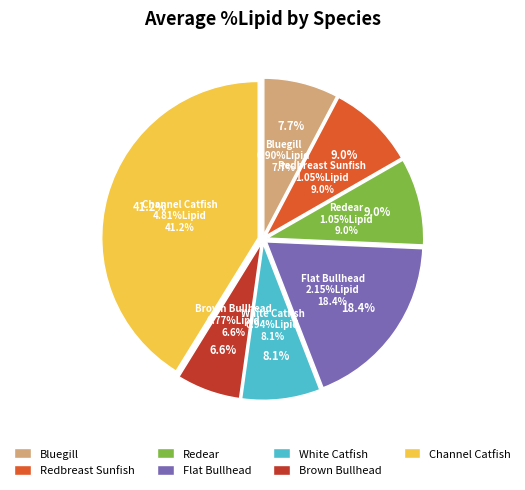

Count the number of slices in the pie.

7